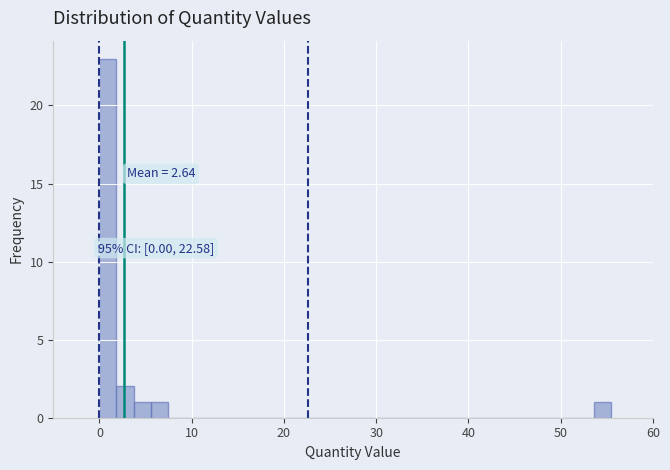

Read against the x-axis, roughly where is the centre of the tallest bar?

1